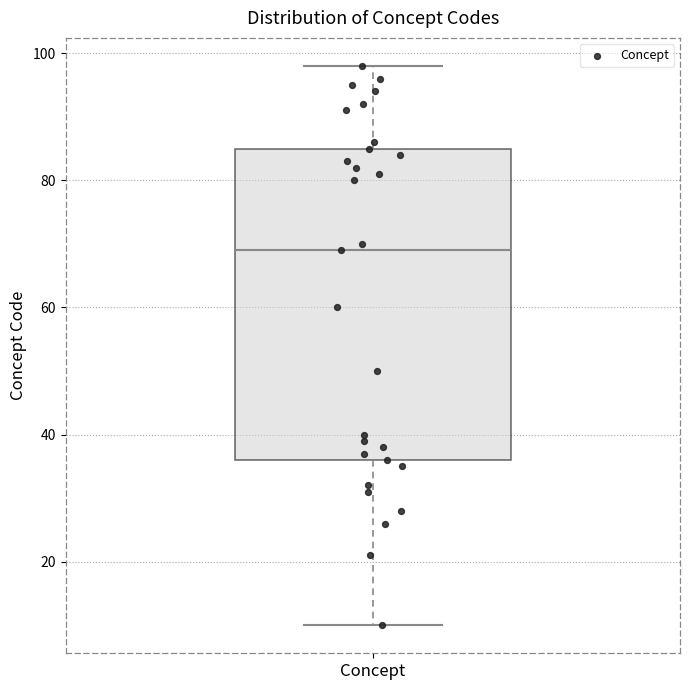

Read this box plot against the y-axis: the position of the median line, the range covered by the box, and the ends of both whiskers. The values are not printed on the chart, so give them approximately, as read against the axis.

median 70, box 36 to 86, whiskers 10 to 98